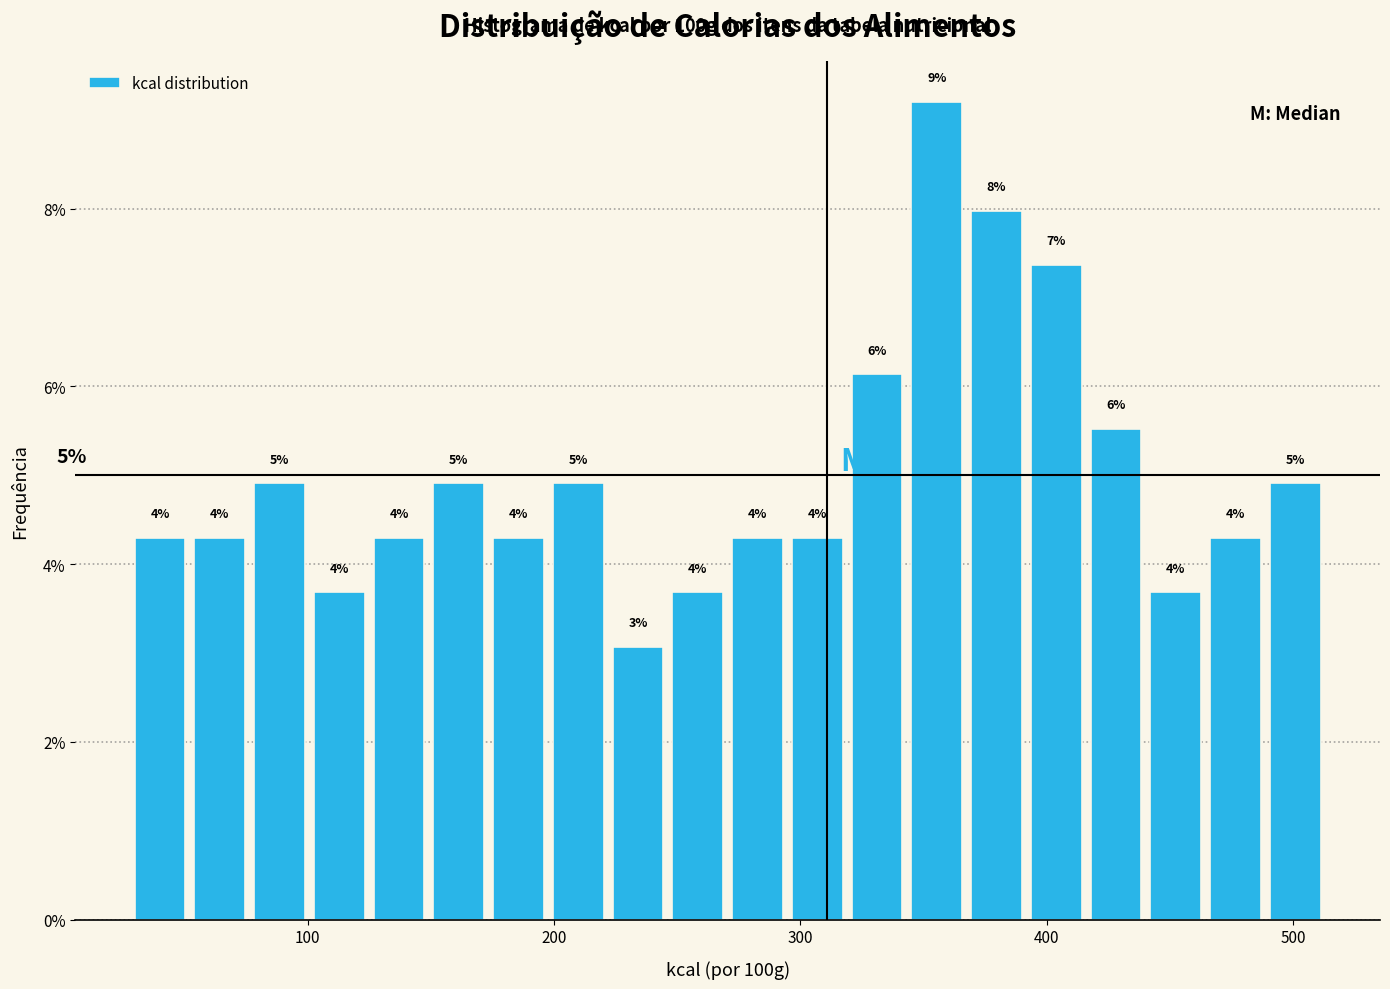

Read against the x-axis, roughly where is the centre of the tallest bar?

360